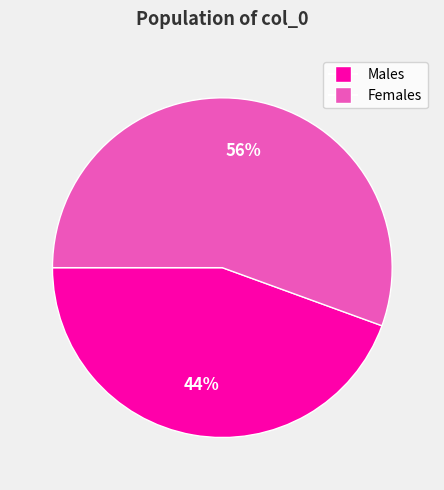

Is there any slice that represents more than half of the pie?

Yes